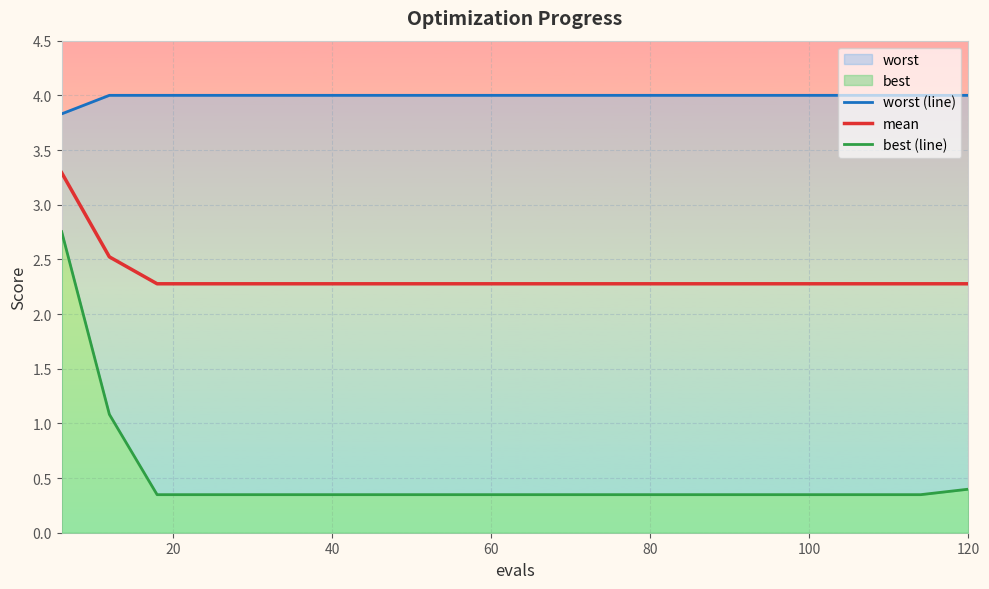

True or false: mean and best (line) cross at least once.

False